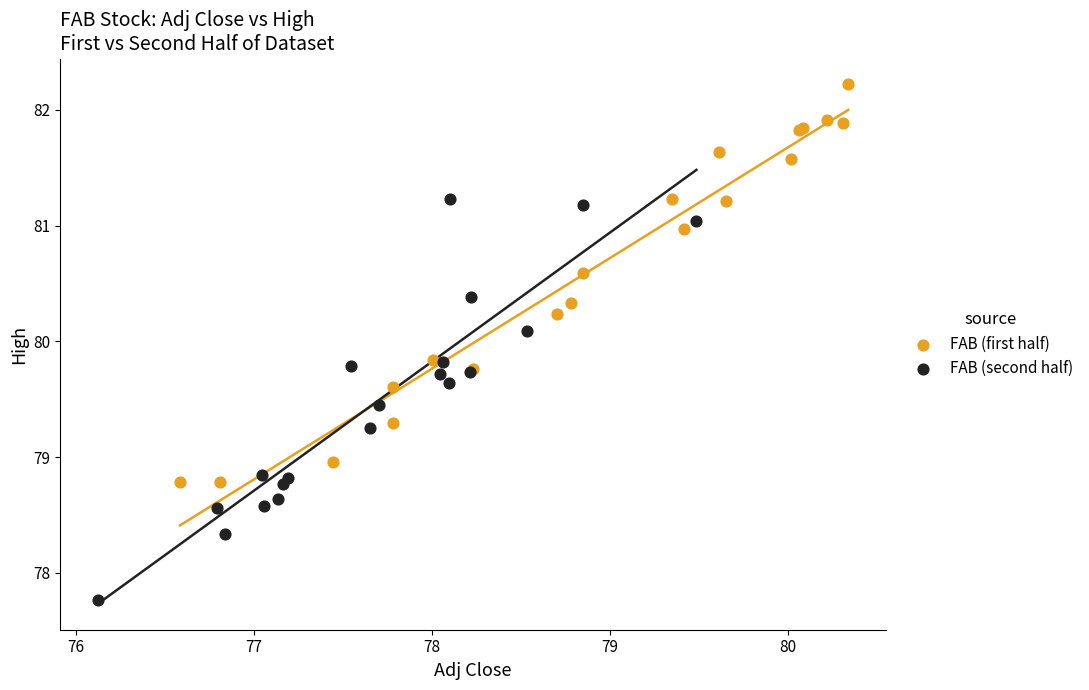

Which series contains the lowest Y value?

FAB (second half)